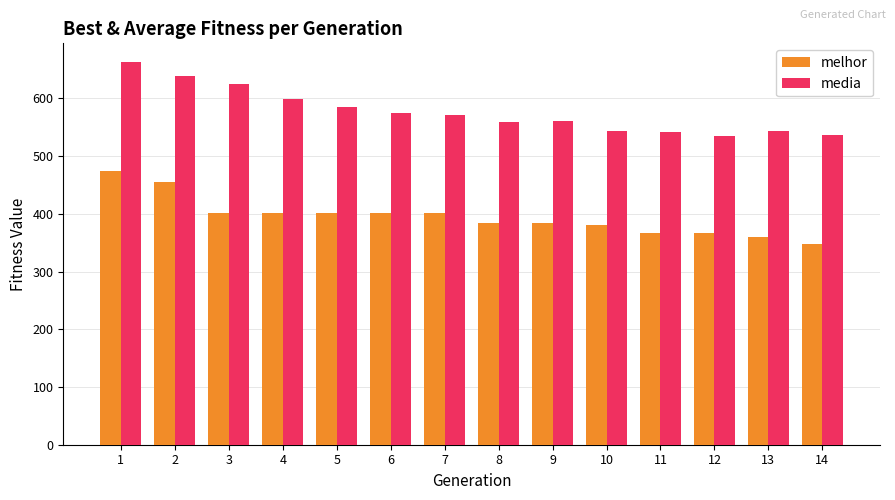

What is the maximum value for melhor?

475.0